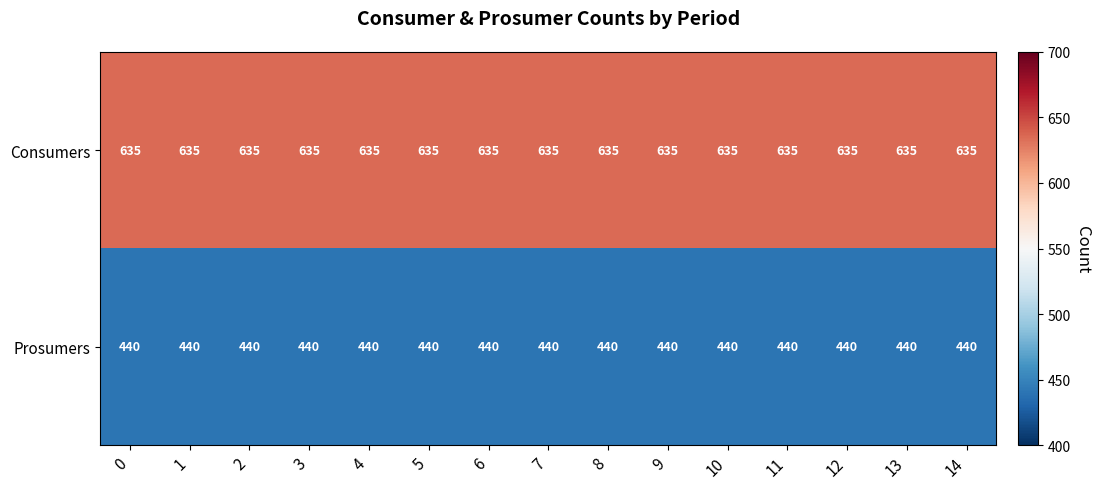

Rank the series by their maximum value, from highest to lowest.

Consumers, Prosumers